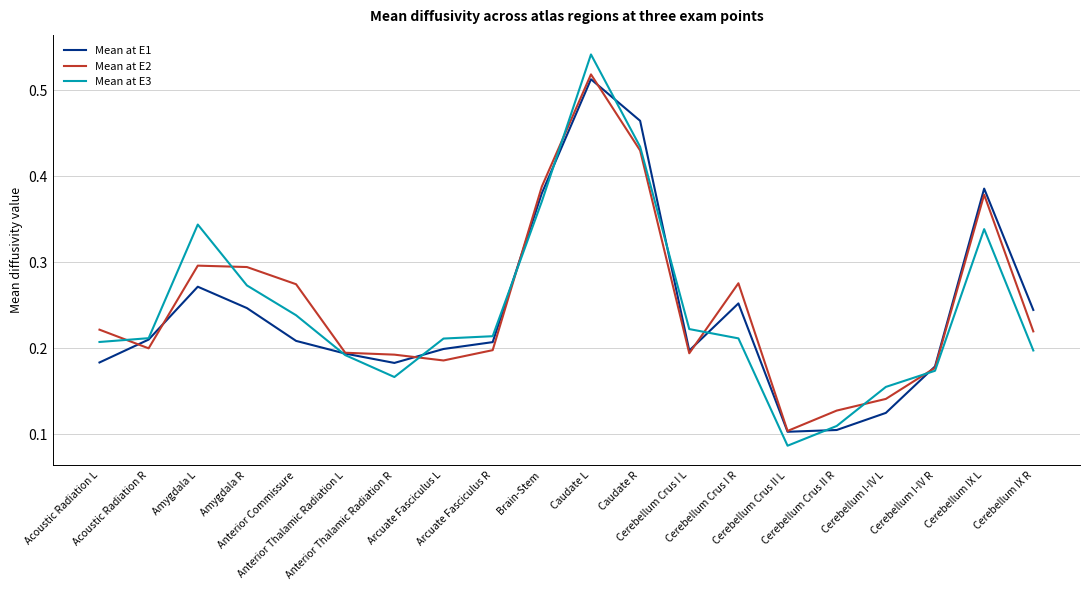

How many lines are shown in the chart?

3